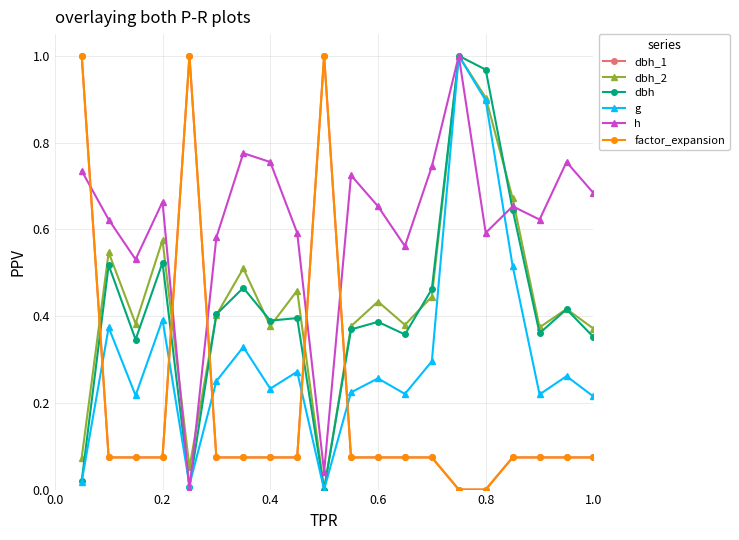

Is this an area chart (filled region under the line)?

No